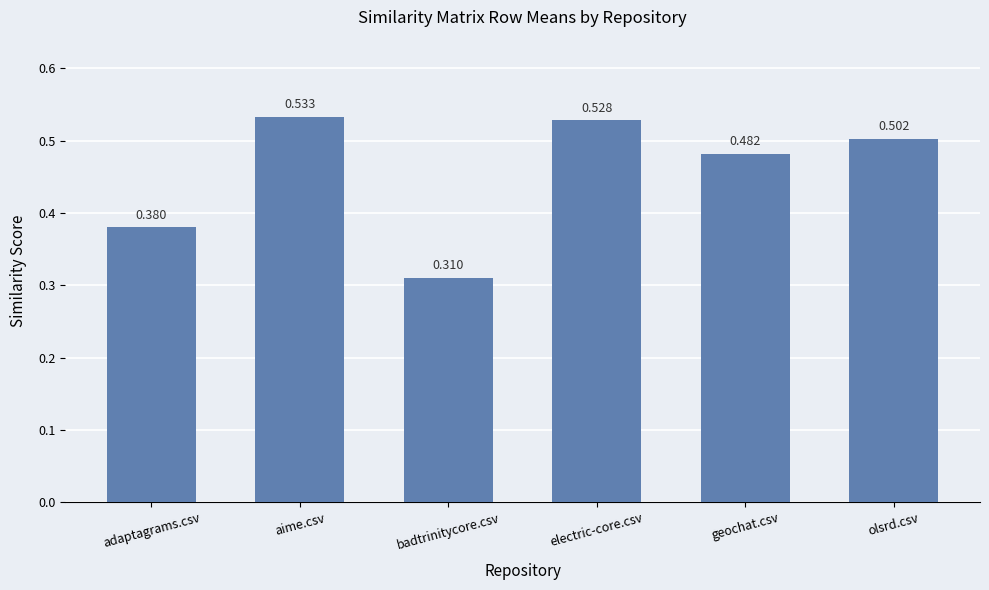

Are the bars horizontal?

No